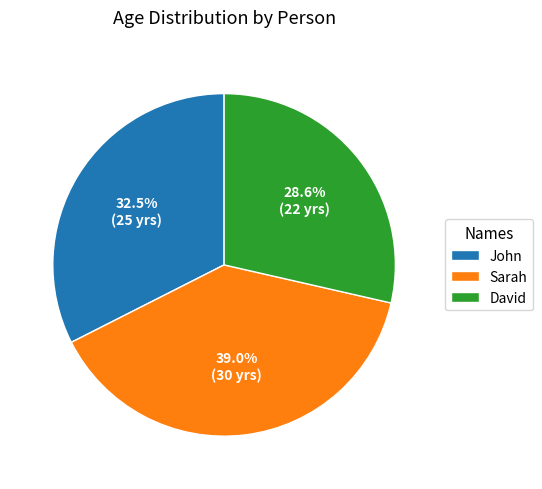

What is the smallest slice in the pie chart?

David